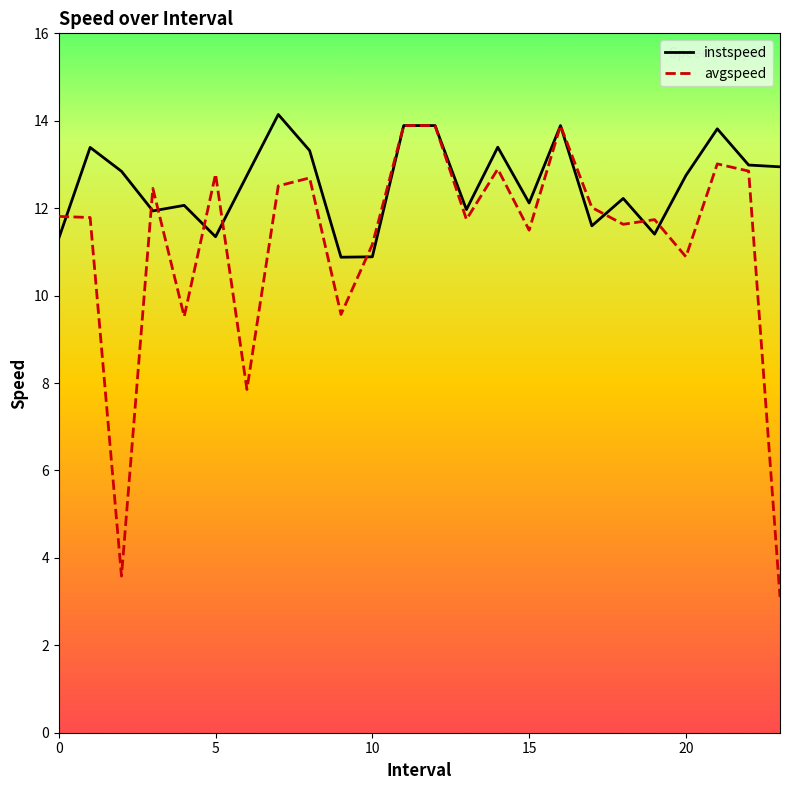

How many lines are shown in the chart?

2